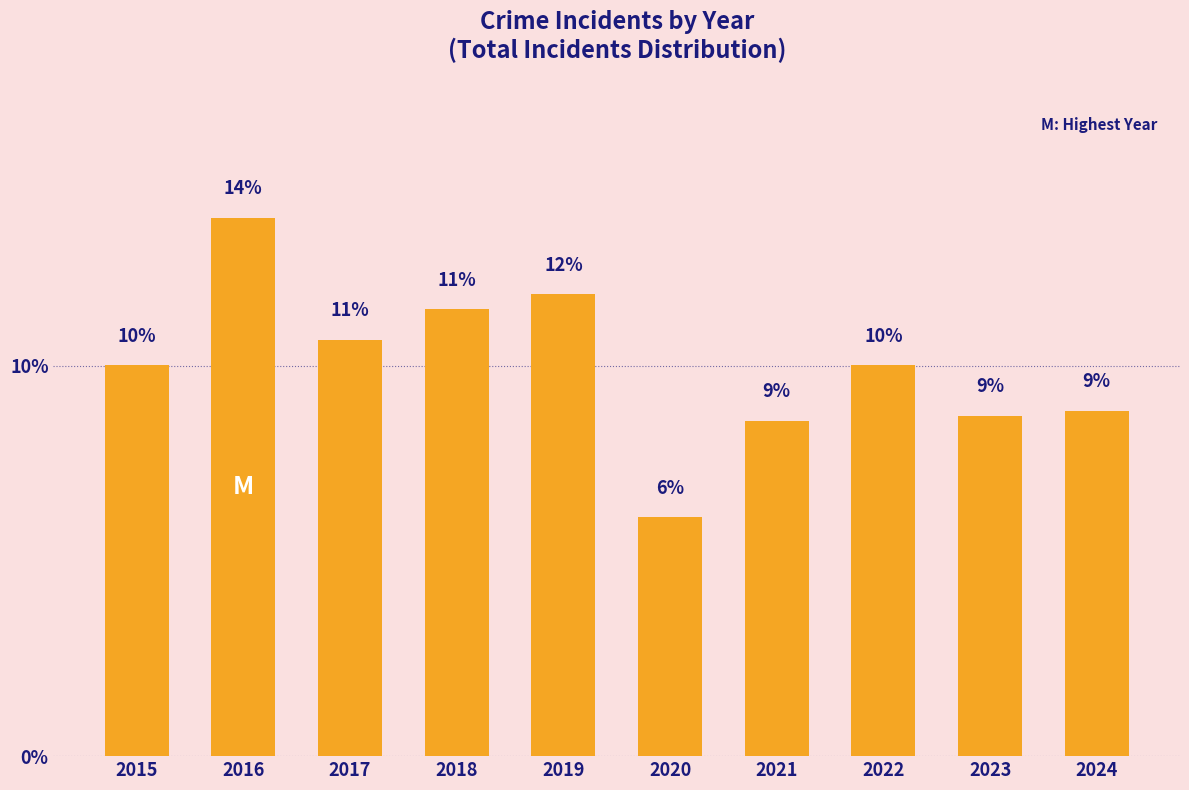

Are the bars horizontal?

No